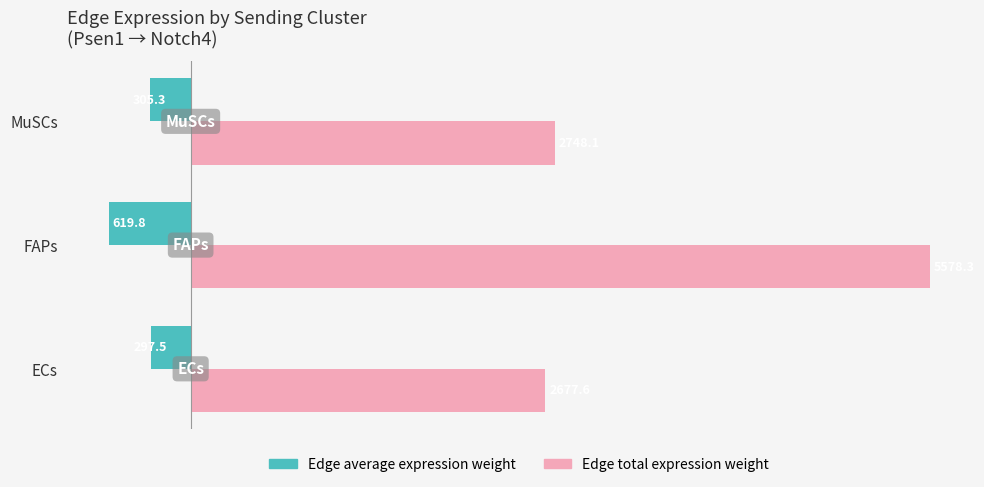

True or false: Edge total expression weight has a value of 1139.7 at ECs.

False